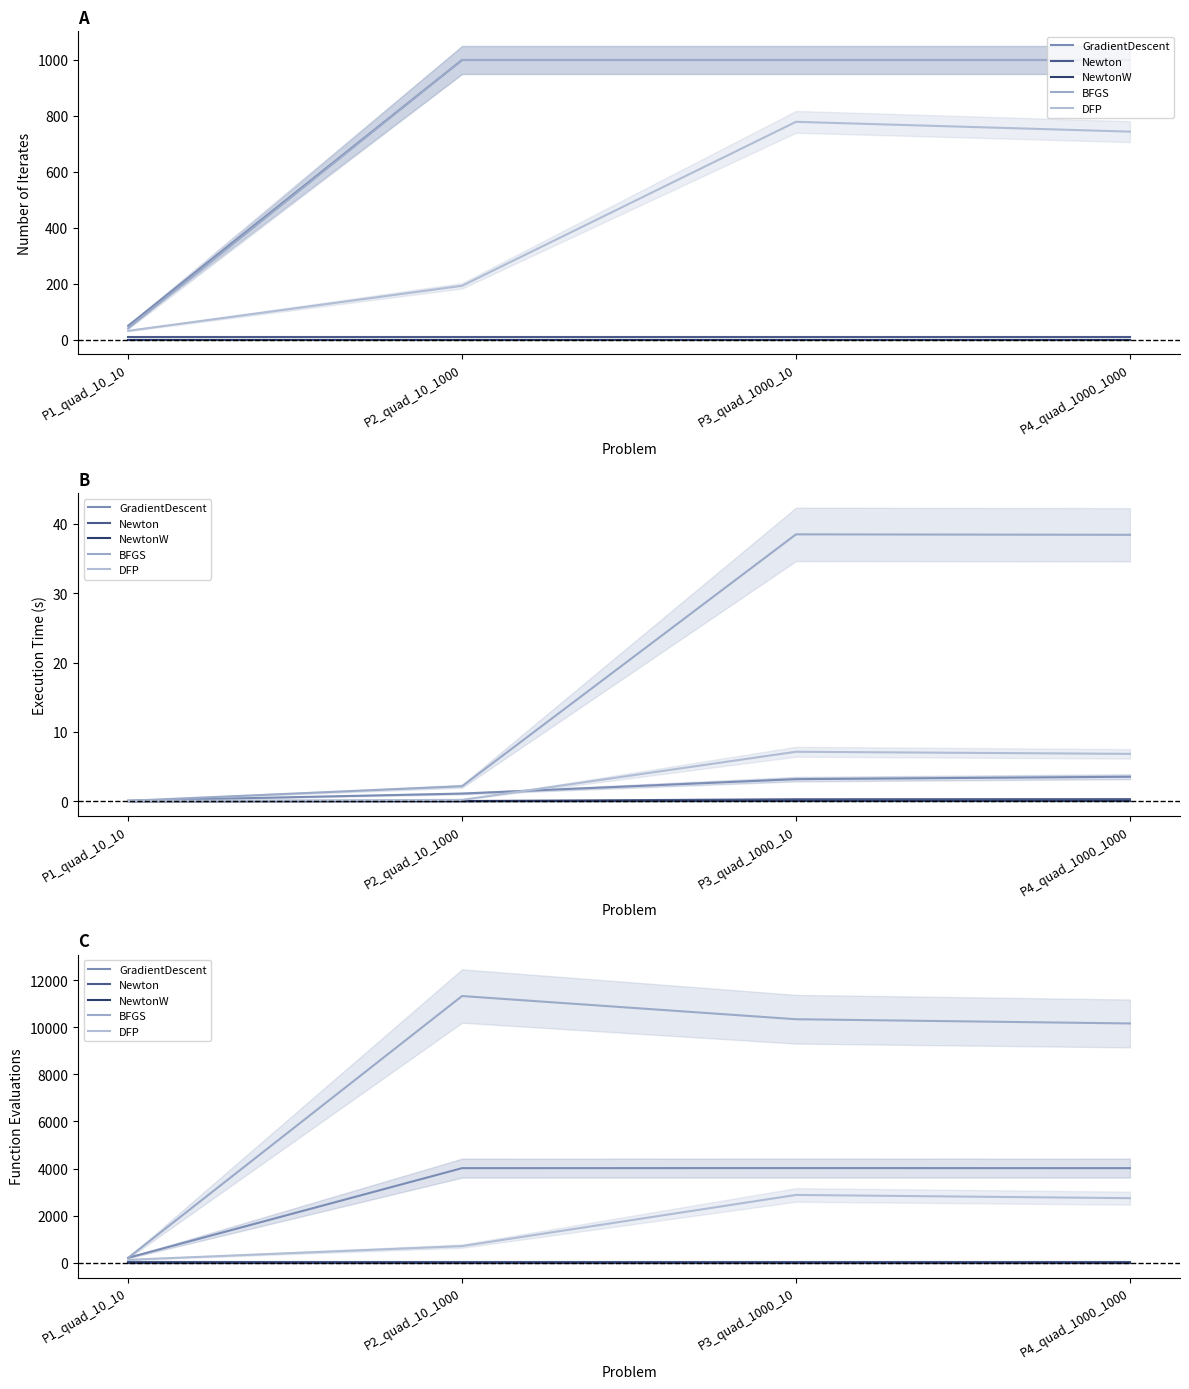

At which category is the sum across all series the highest?

P3_quad_1000_10